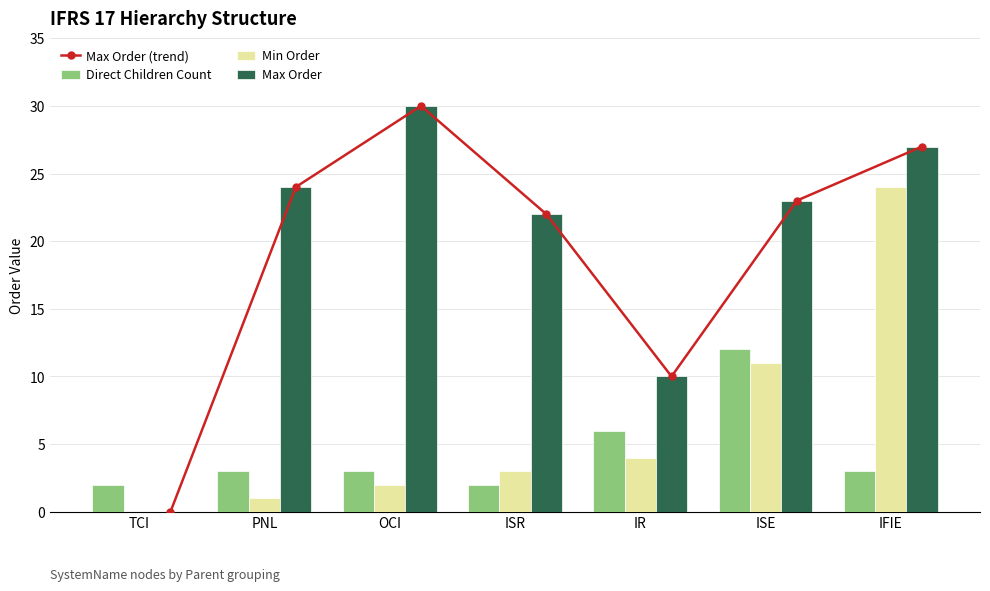

What is the label of the 1st bar from the right?

IFIE